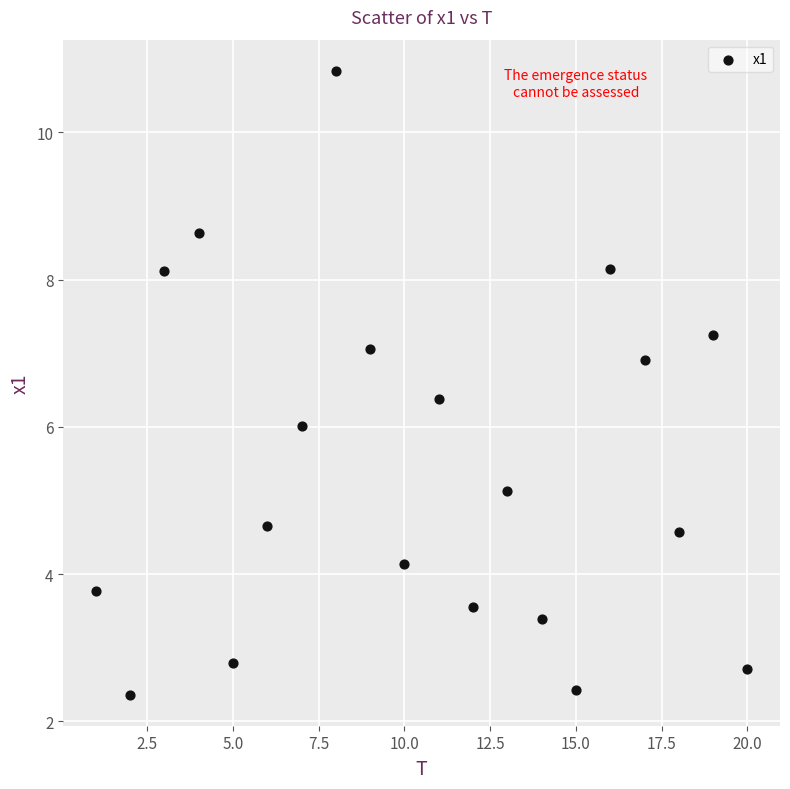

What is the range of Y values (max minus min)?

8.5